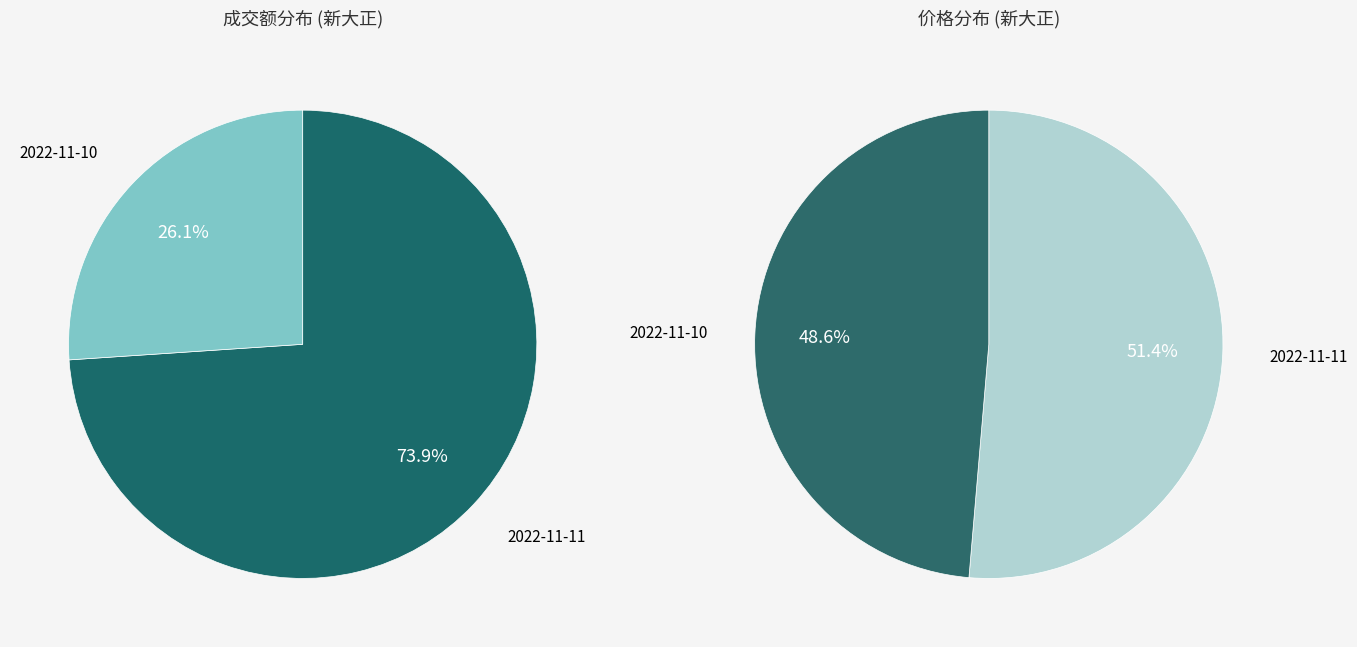

To the nearest percent, what portion does 2022-11-10 represent?

26%